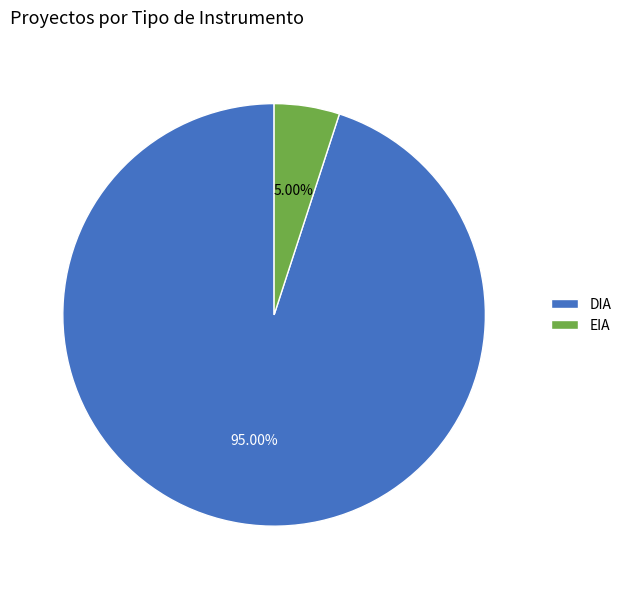

How many segments does this pie chart have?

2